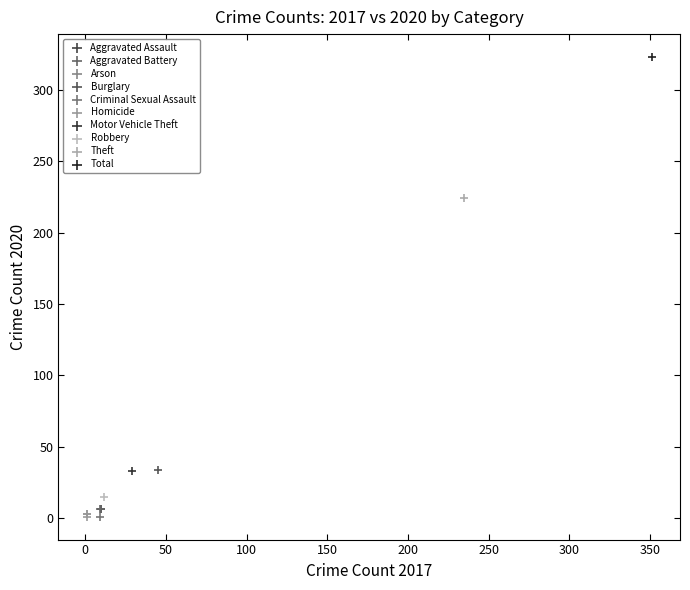

What are all the series names shown in the legend?

Aggravated Assault, Aggravated Battery, Arson, Burglary, Criminal Sexual Assault, Homicide, Motor Vehicle Theft, Robbery, Theft, Total